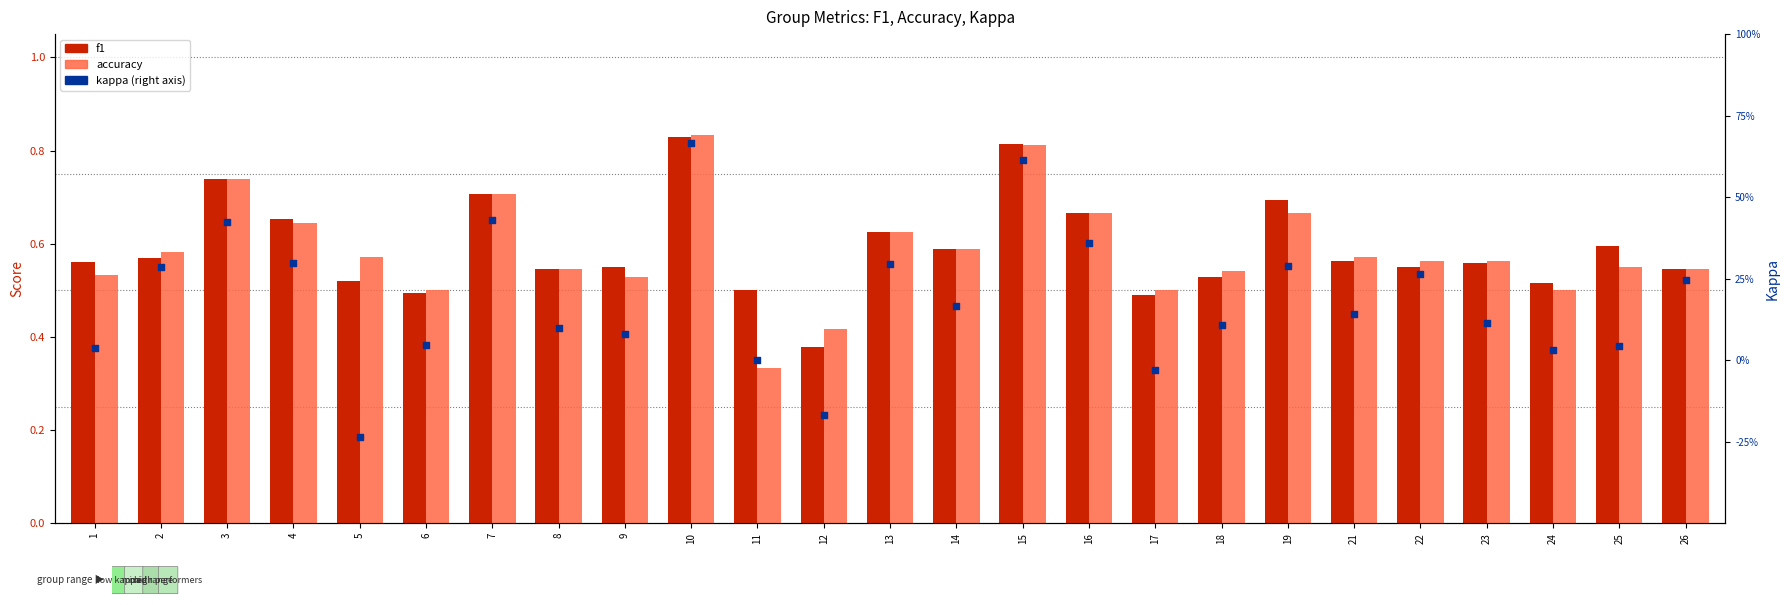

At how many categories does at least one series exceed 0?

25